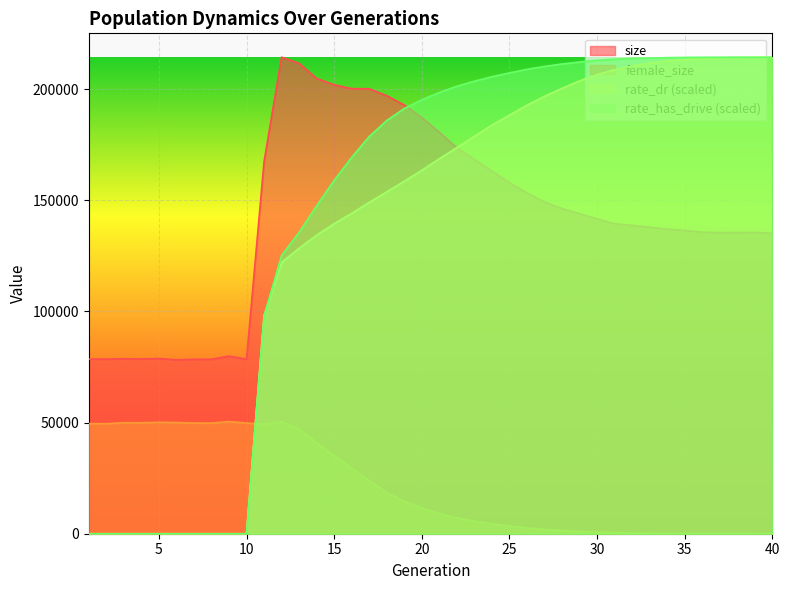

At how many categories does at least one series exceed 194205?

28